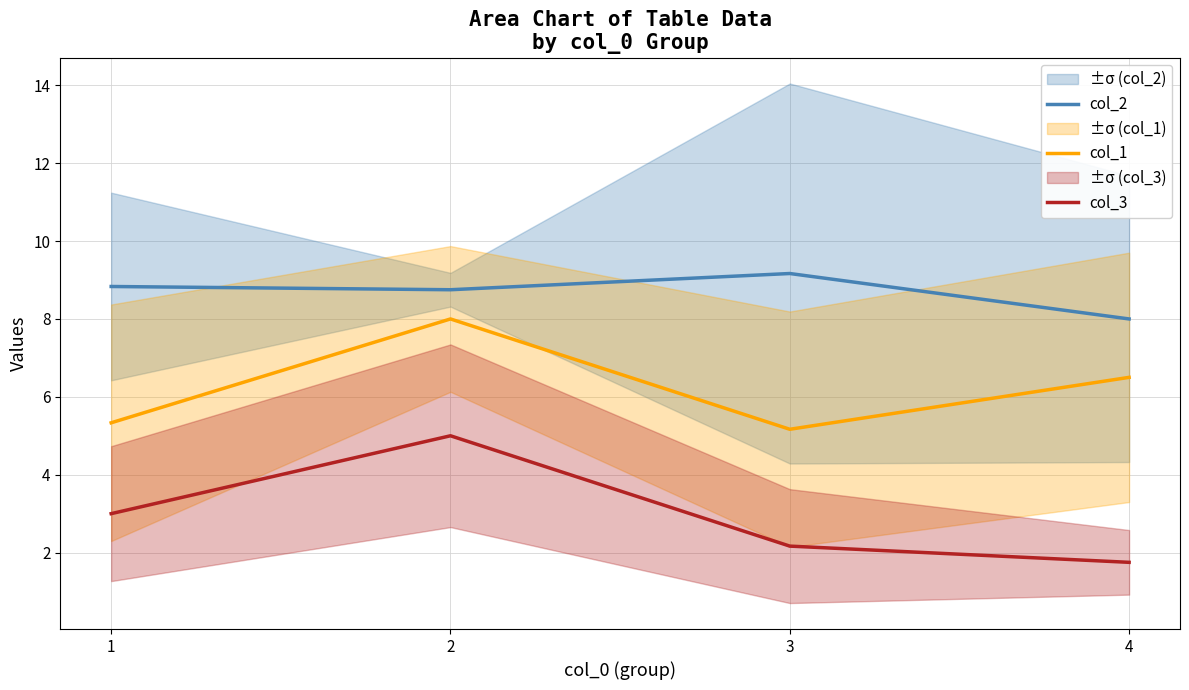

Between 1 and 4, which series saw the biggest shift?

col_3